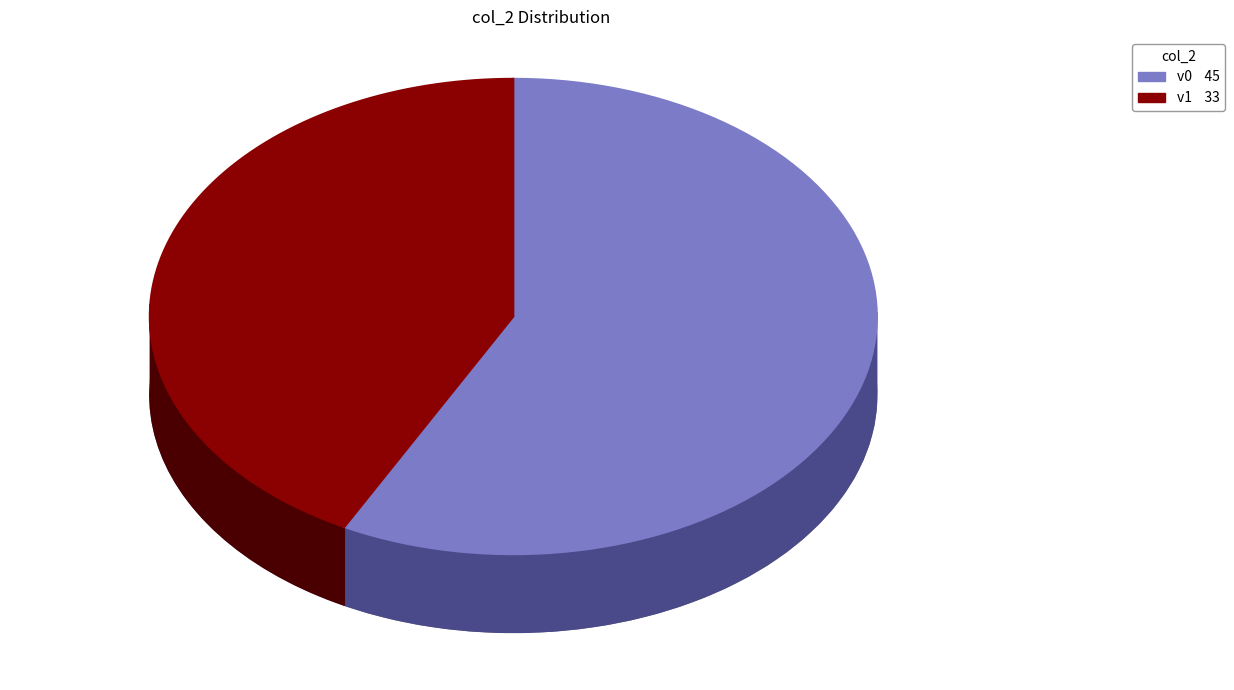

To the nearest percent, what percentage of the pie is v1?

42%